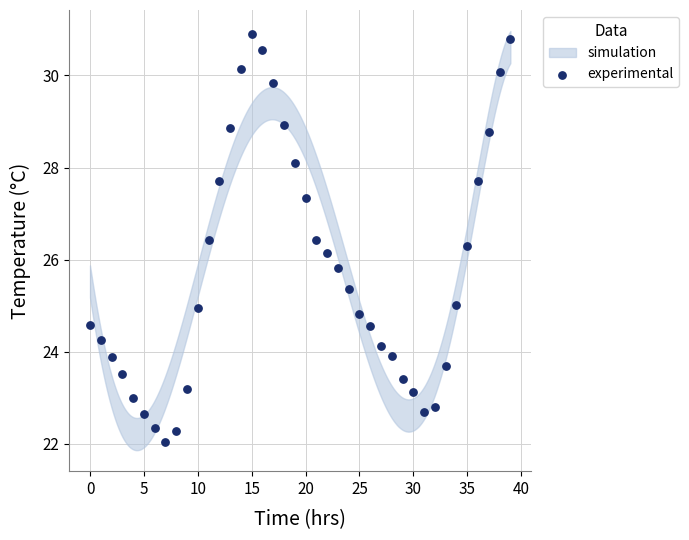

What is the range of Y values (max minus min)?

8.9